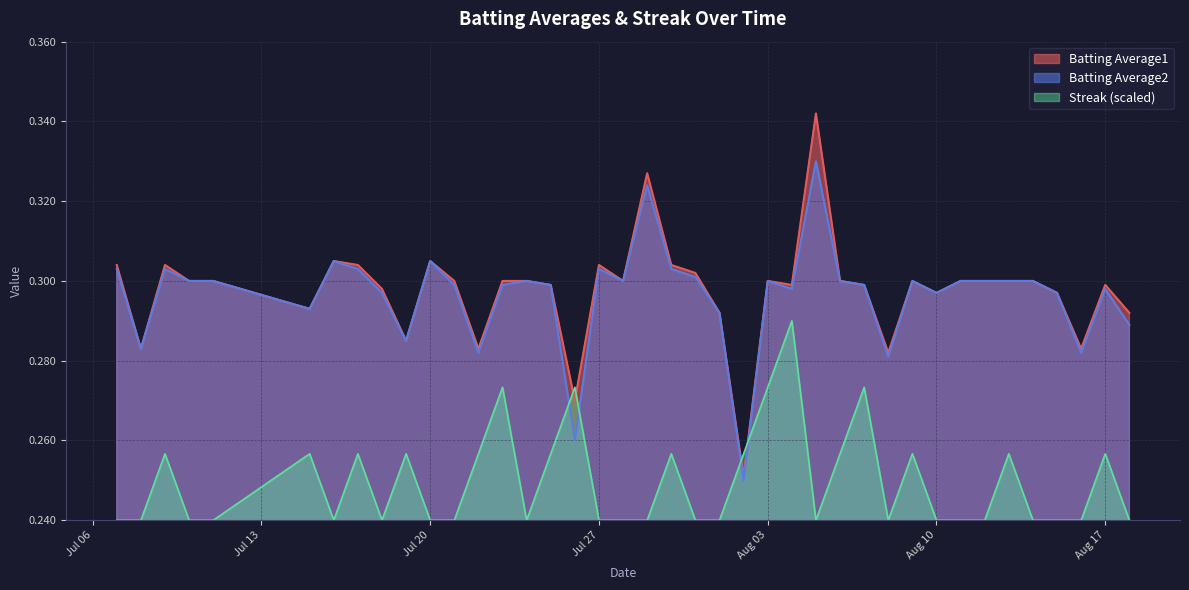

What is the difference between the second highest and minimum values in the Batting Average1 series?

0.1